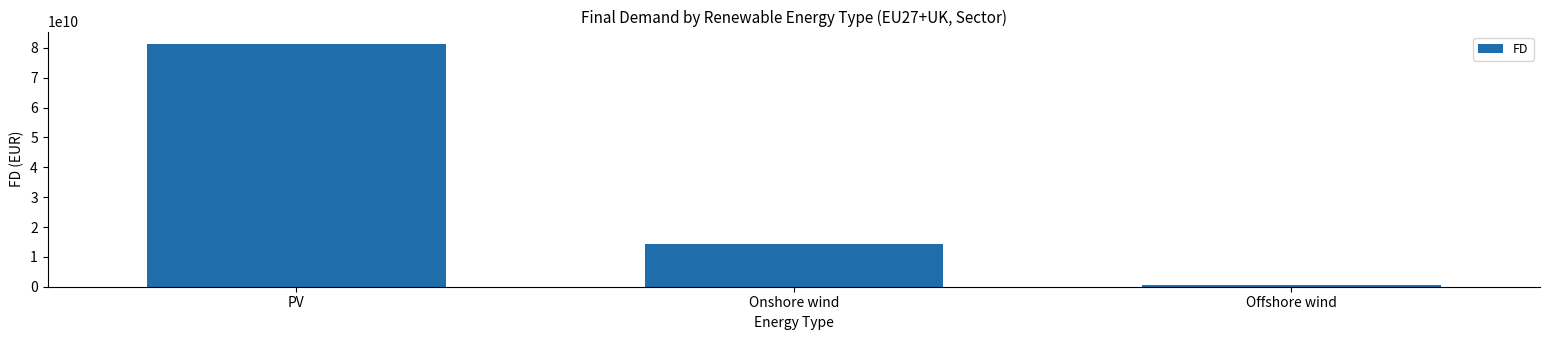

Does the chart contain any negative values?

No